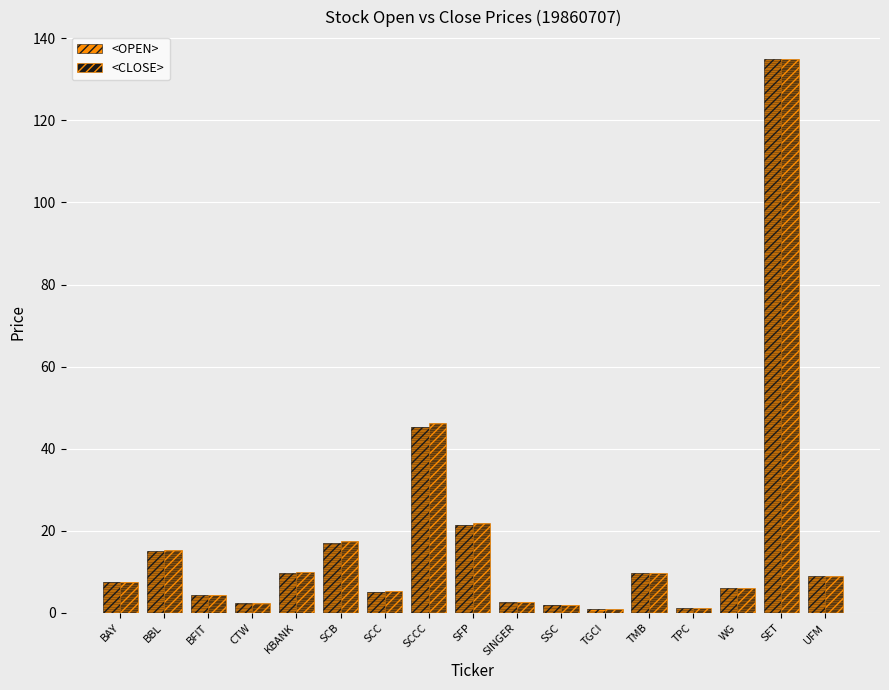

How many bars are there in total?

34